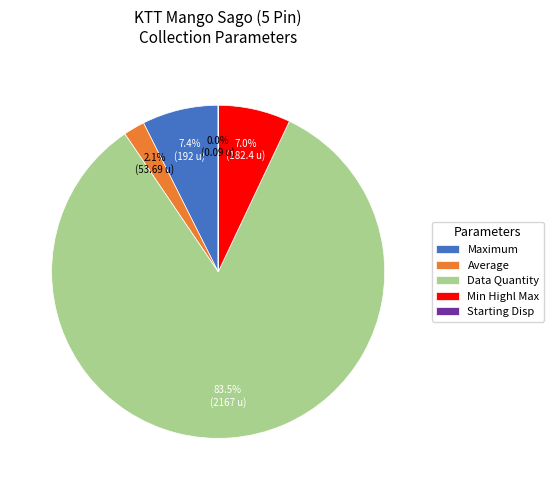

Does Data Quantity account for over 50% of the chart?

Yes